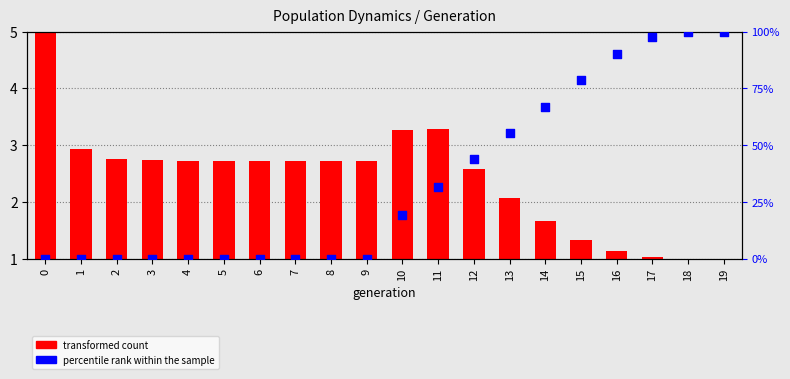

At how many categories does at least one series exceed 0?

20